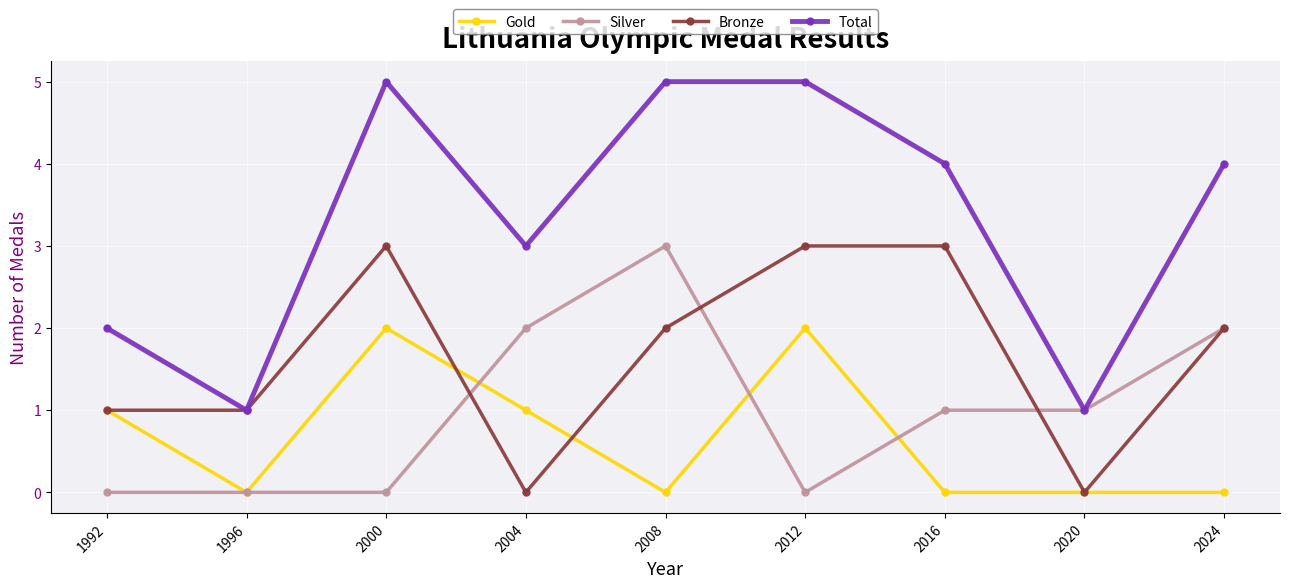

What is the total value across all series at 1992?

4